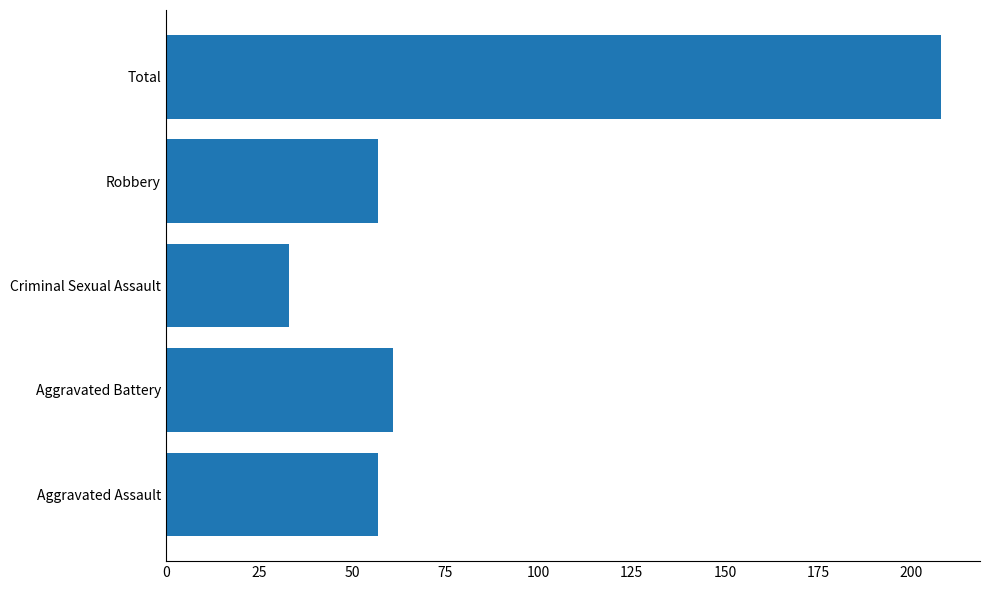

Which label corresponds to the largest value in the chart?

Total